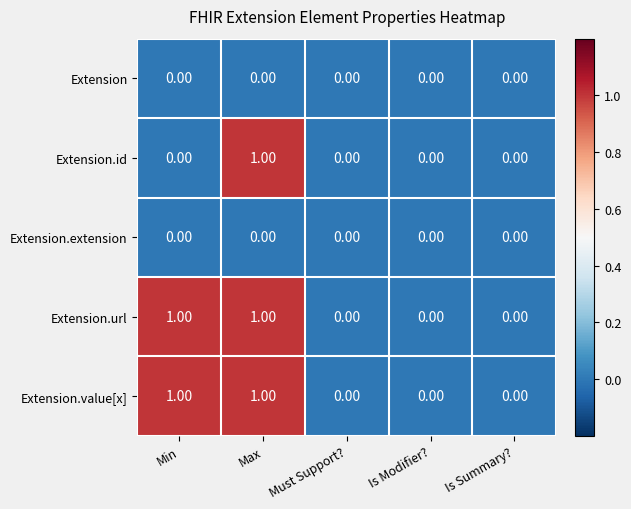

At which category is the sum across all series the highest?

Max